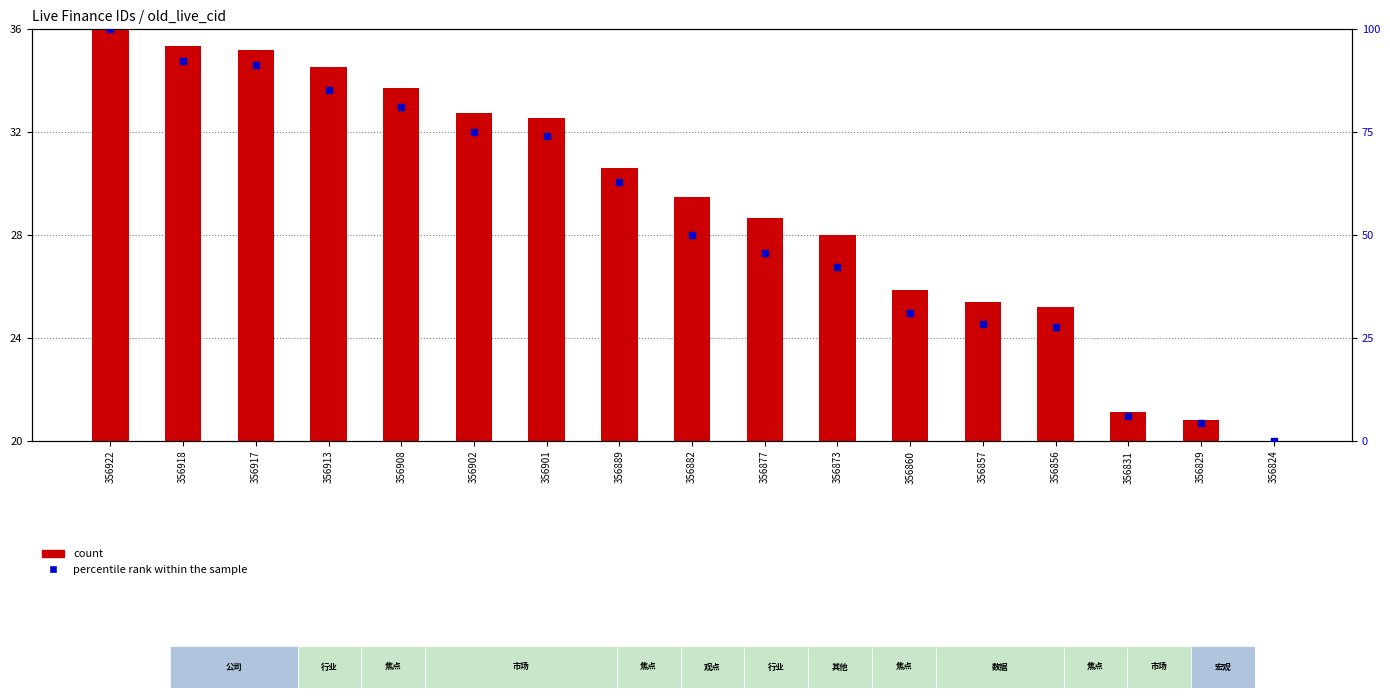

What is the total value across all series at 356873?

70.2